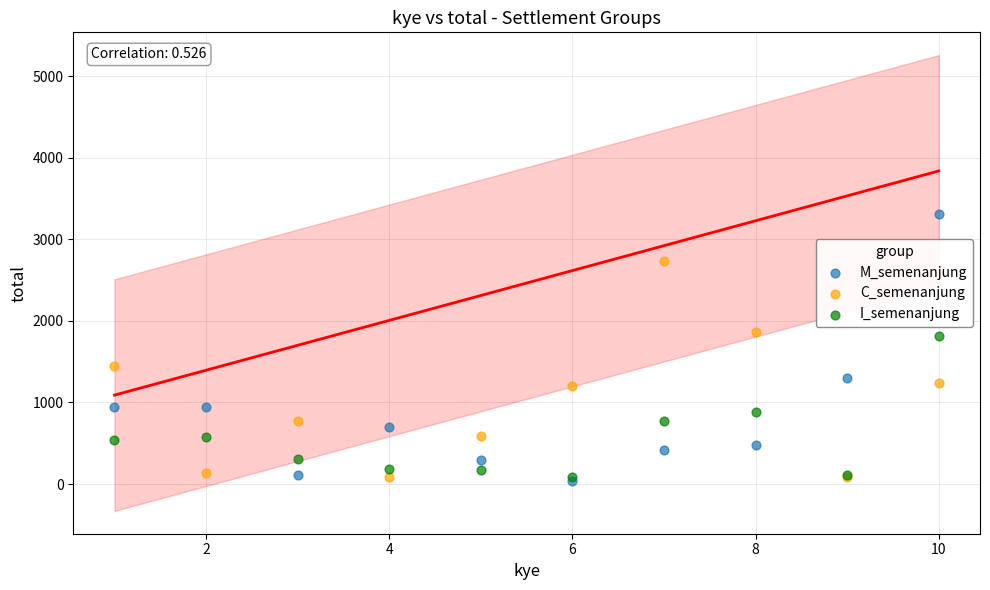

What are all the series names shown in the legend?

M_semenanjung, C_semenanjung, I_semenanjung